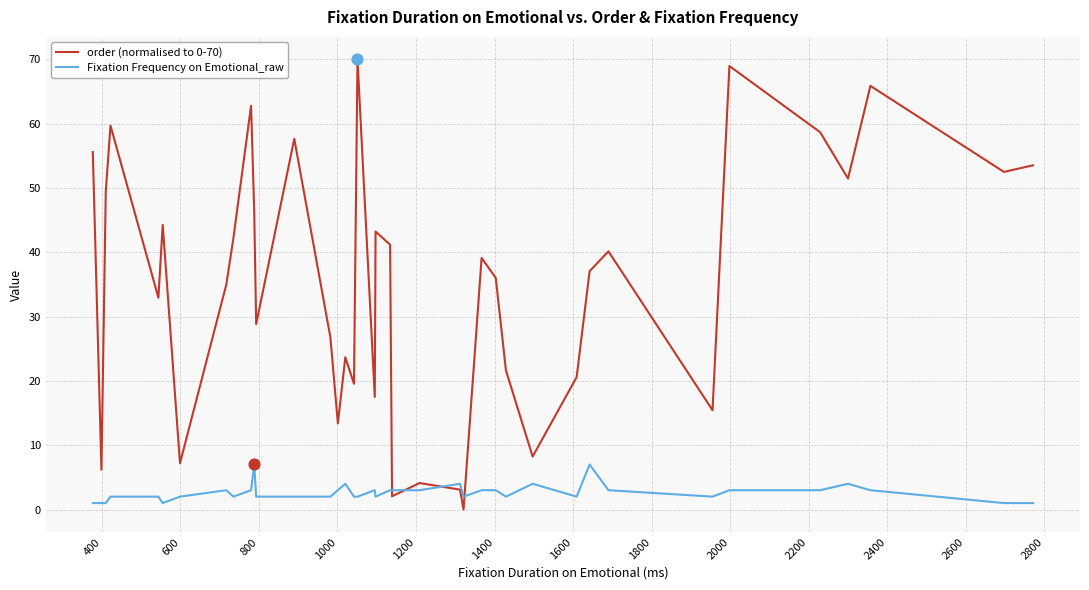

What are all the series names shown in the legend?

order (normalised to 0-70), Fixation Frequency on Emotional_raw